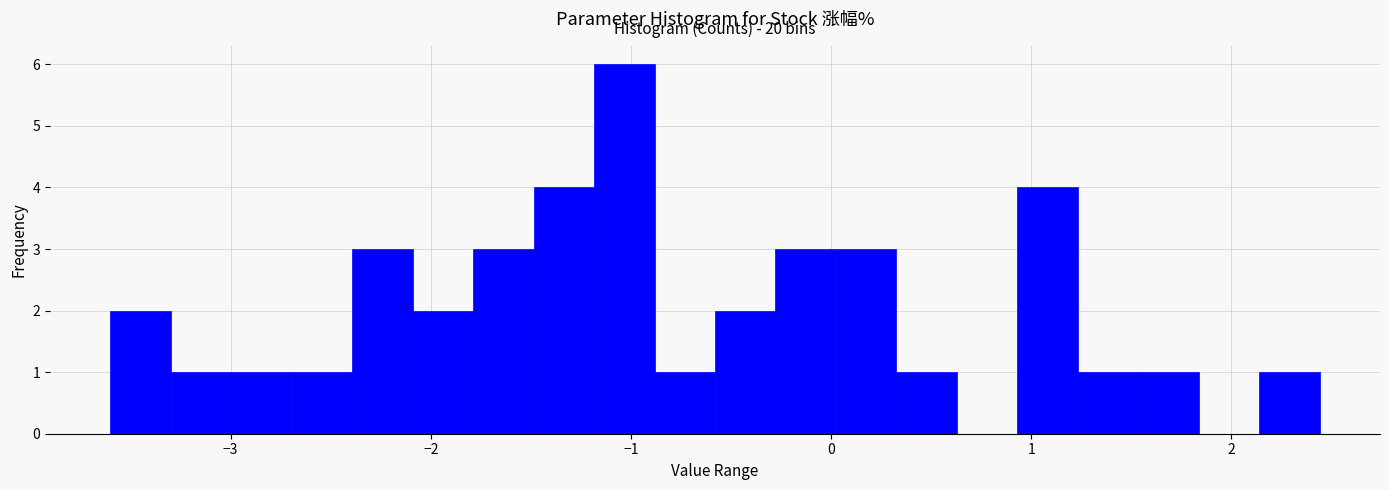

Read against the x-axis, roughly where is the centre of the tallest bar?

-1.0